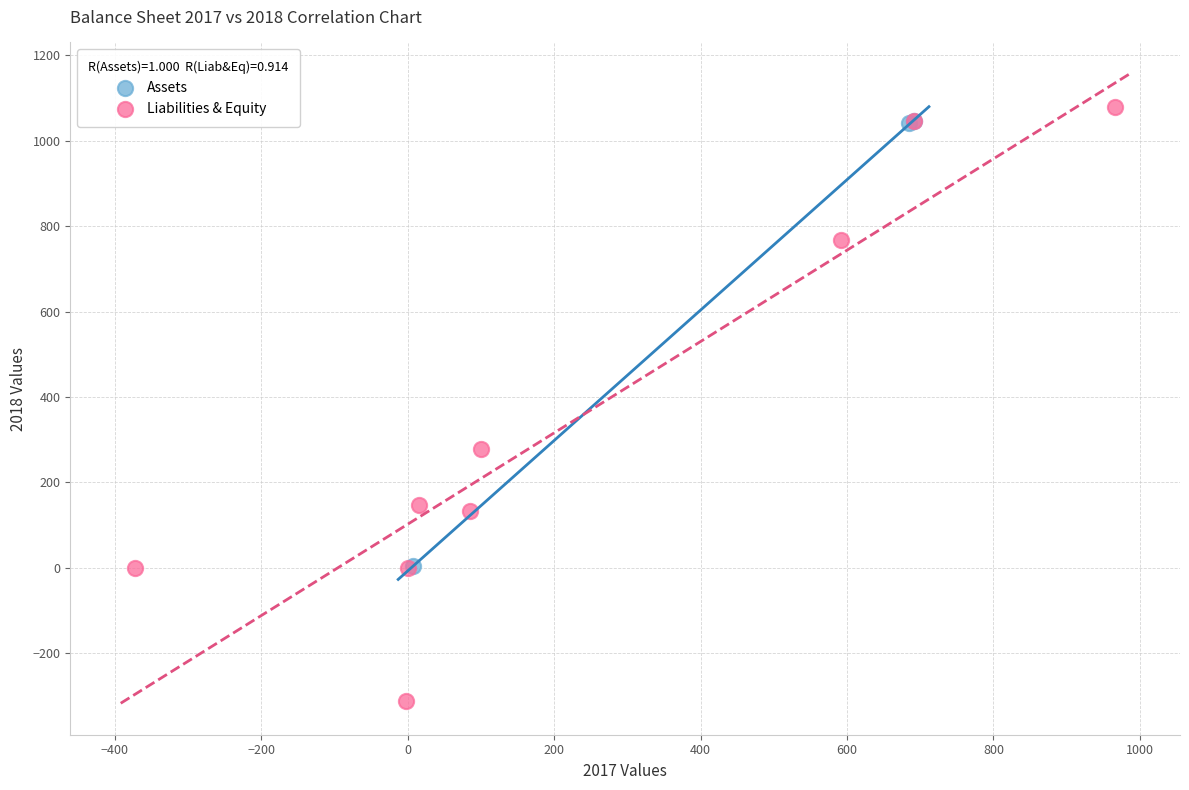

Which series reaches the minimum Y coordinate?

Liabilities & Equity